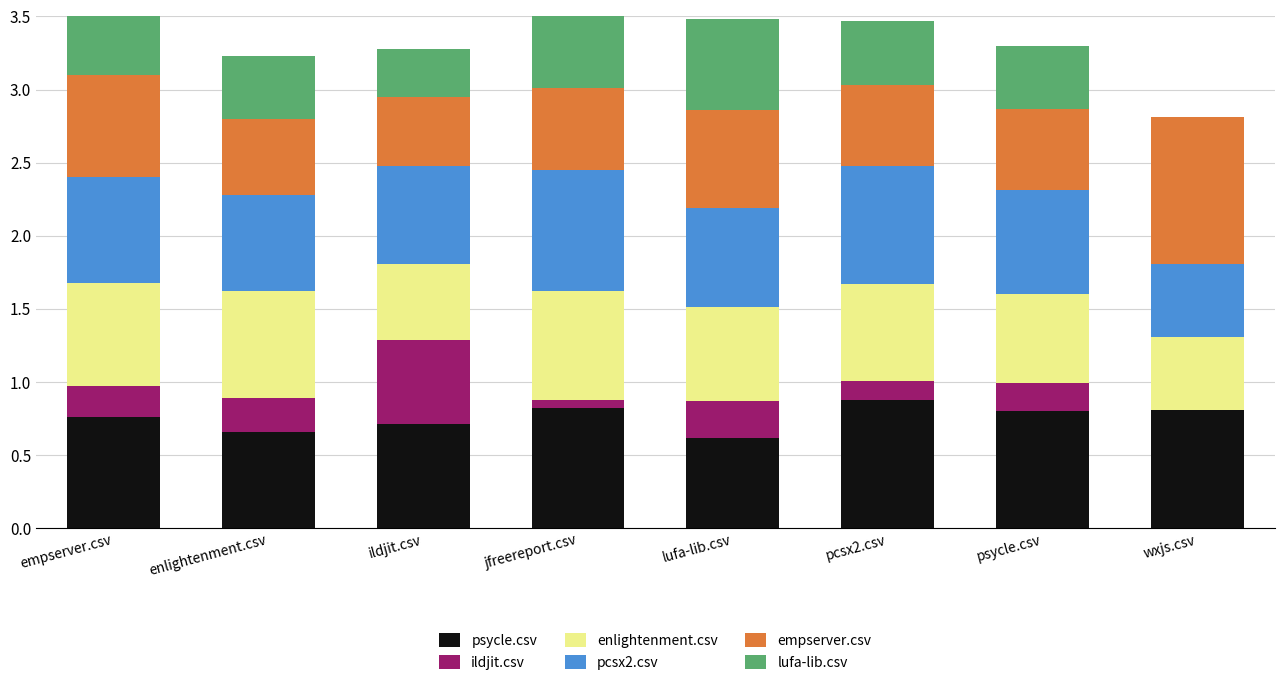

Reading left to right, what are all the values shown in this chart?

psycle.csv: empserver.csv=0.8	enlightenment.csv=0.7	ildjit.csv=0.7	jfreereport.csv=0.8	lufa-lib.csv=0.6	pcsx2.csv=0.9	psycle.csv=0.8	wxjs.csv=0.8
ildjit.csv: empserver.csv=0.2	enlightenment.csv=0.2	ildjit.csv=0.6	jfreereport.csv=0.1	lufa-lib.csv=0.2	pcsx2.csv=0.1	psycle.csv=0.2	wxjs.csv=0.0
enlightenment.csv: empserver.csv=0.7	enlightenment.csv=0.7	ildjit.csv=0.5	jfreereport.csv=0.7	lufa-lib.csv=0.6	pcsx2.csv=0.7	psycle.csv=0.6	wxjs.csv=0.5
pcsx2.csv: empserver.csv=0.7	enlightenment.csv=0.7	ildjit.csv=0.7	jfreereport.csv=0.8	lufa-lib.csv=0.7	pcsx2.csv=0.8	psycle.csv=0.7	wxjs.csv=0.5
empserver.csv: empserver.csv=0.7	enlightenment.csv=0.5	ildjit.csv=0.5	jfreereport.csv=0.6	lufa-lib.csv=0.7	pcsx2.csv=0.6	psycle.csv=0.6	wxjs.csv=1.0
lufa-lib.csv: empserver.csv=0.6	enlightenment.csv=0.4	ildjit.csv=0.3	jfreereport.csv=0.5	lufa-lib.csv=0.6	pcsx2.csv=0.4	psycle.csv=0.4	wxjs.csv=0.0